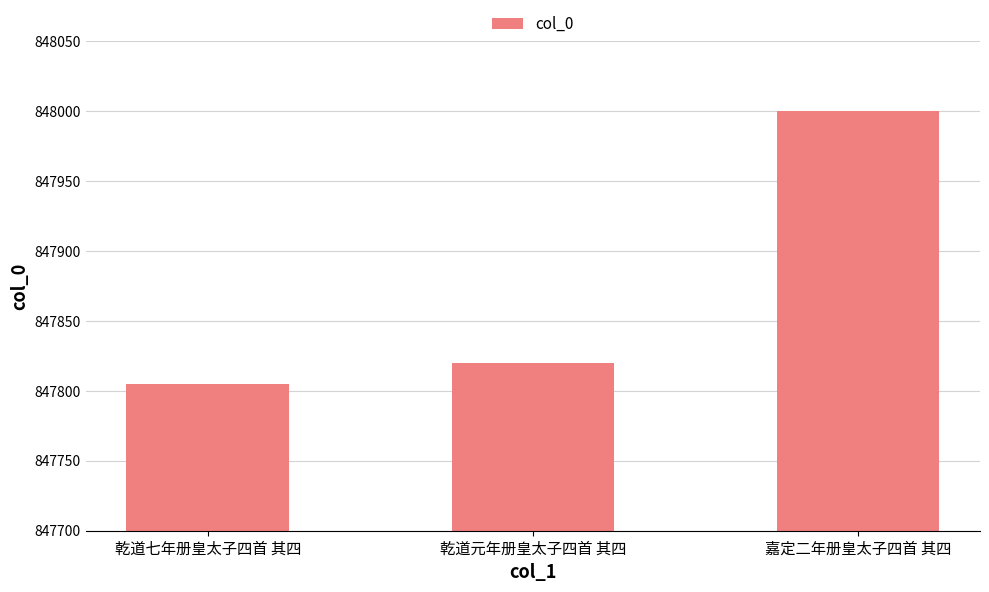

True or false: the data shows 847820 at 乾道元年册皇太子四首 其四.

True